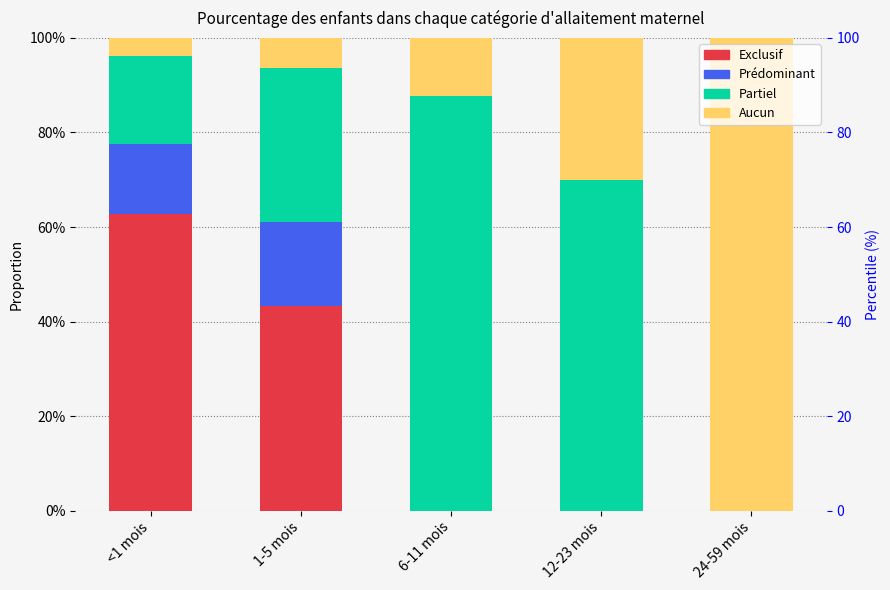

Is it true that Aucun equals 1.0 at 24-59 mois?

True